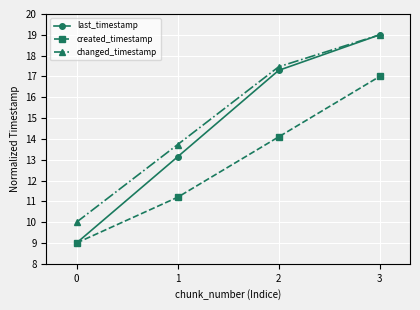

List the series in order of their overall mean, highest first.

changed_timestamp, last_timestamp, created_timestamp